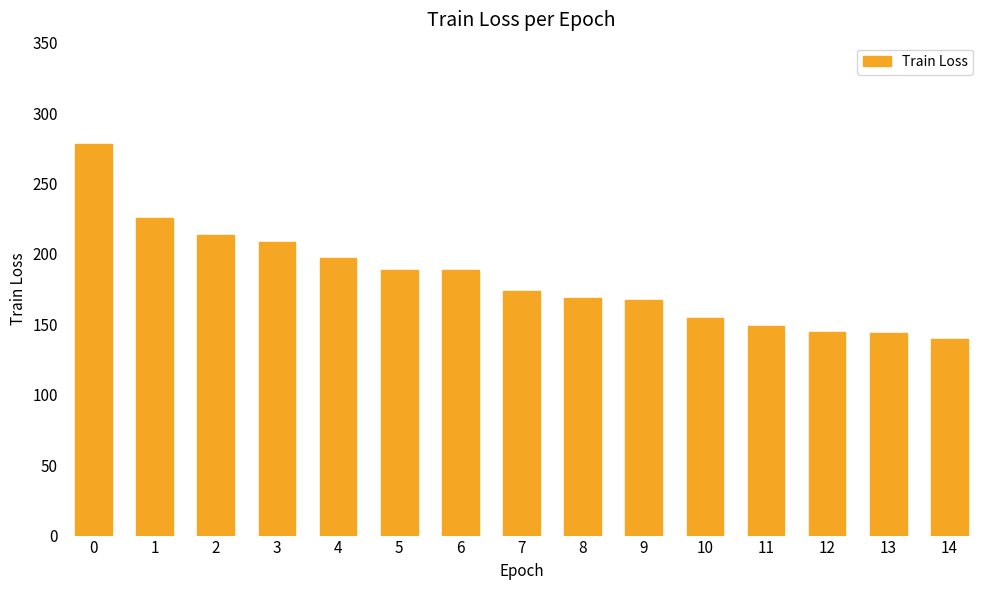

What is the value of the 6th bar from the left?

188.5